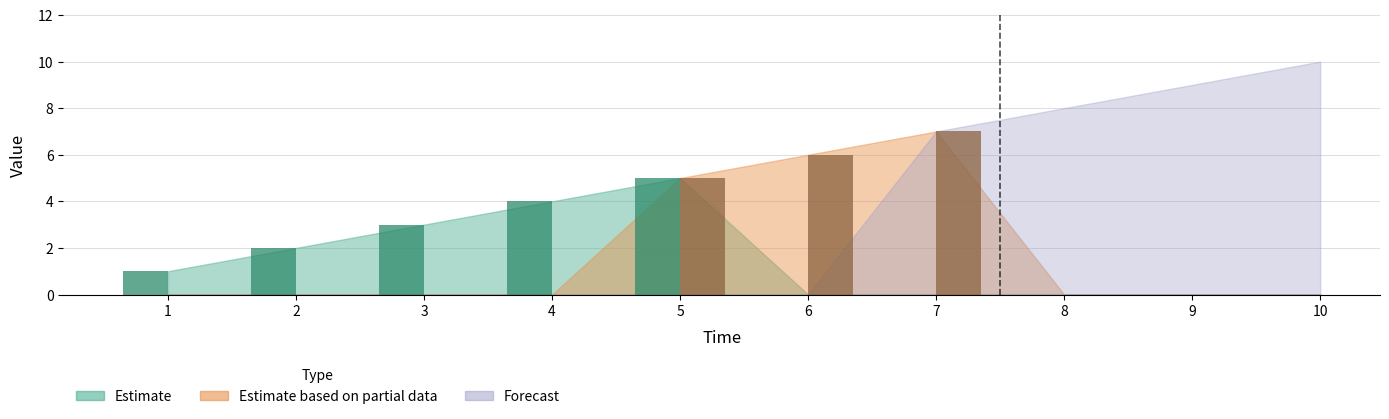

The value of Estimate at 5 is 5. True or false?

True